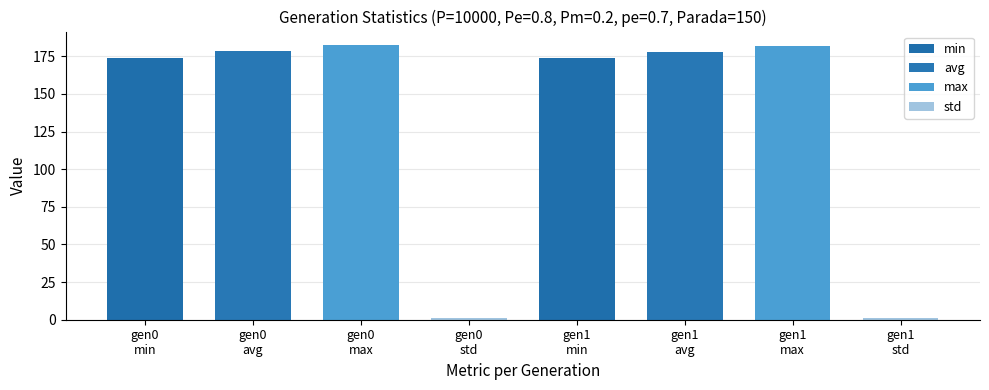

What is the value of the 4th bar from the left?

1.1